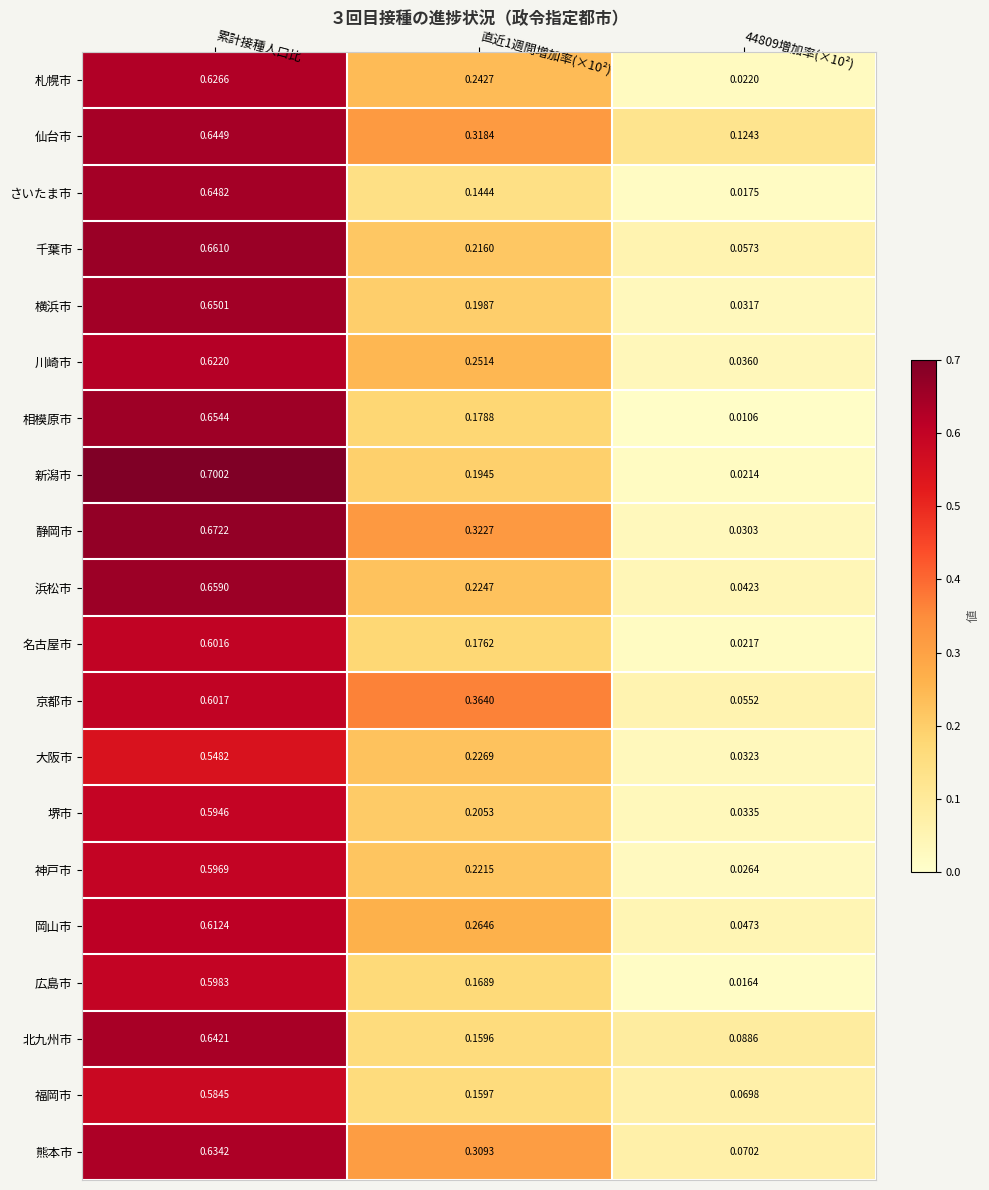

Is the value of 岡山市 at 直近1週間増加率(×10²) greater than the value of 札幌市 at 44809増加率(×10²)?

Yes